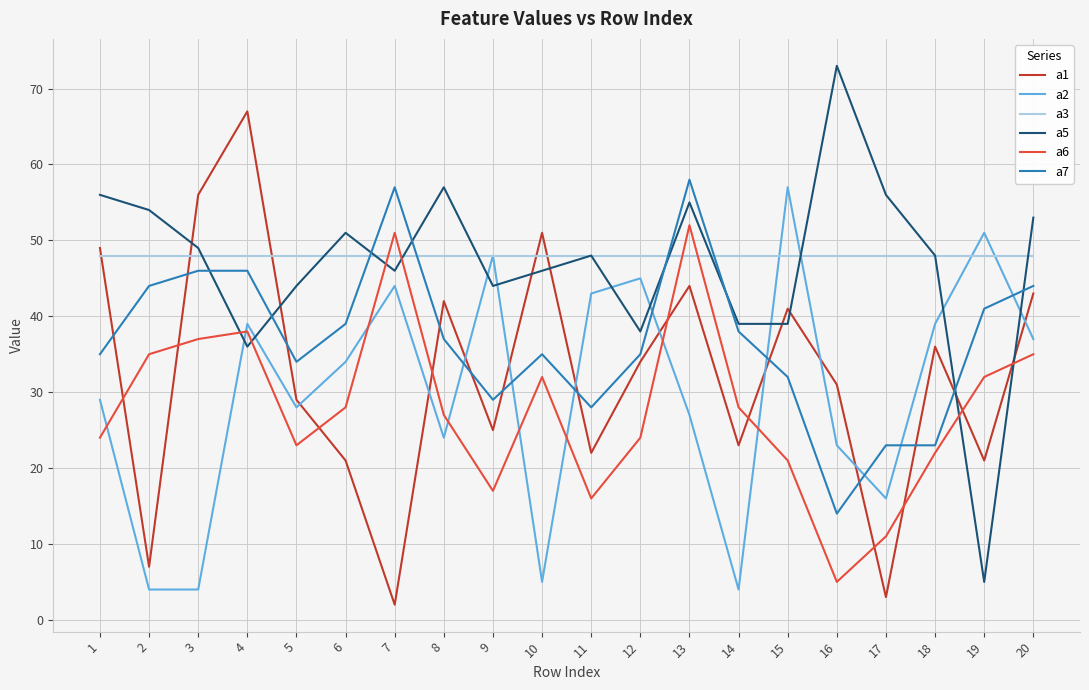

At which label does a5 reach its peak?

16